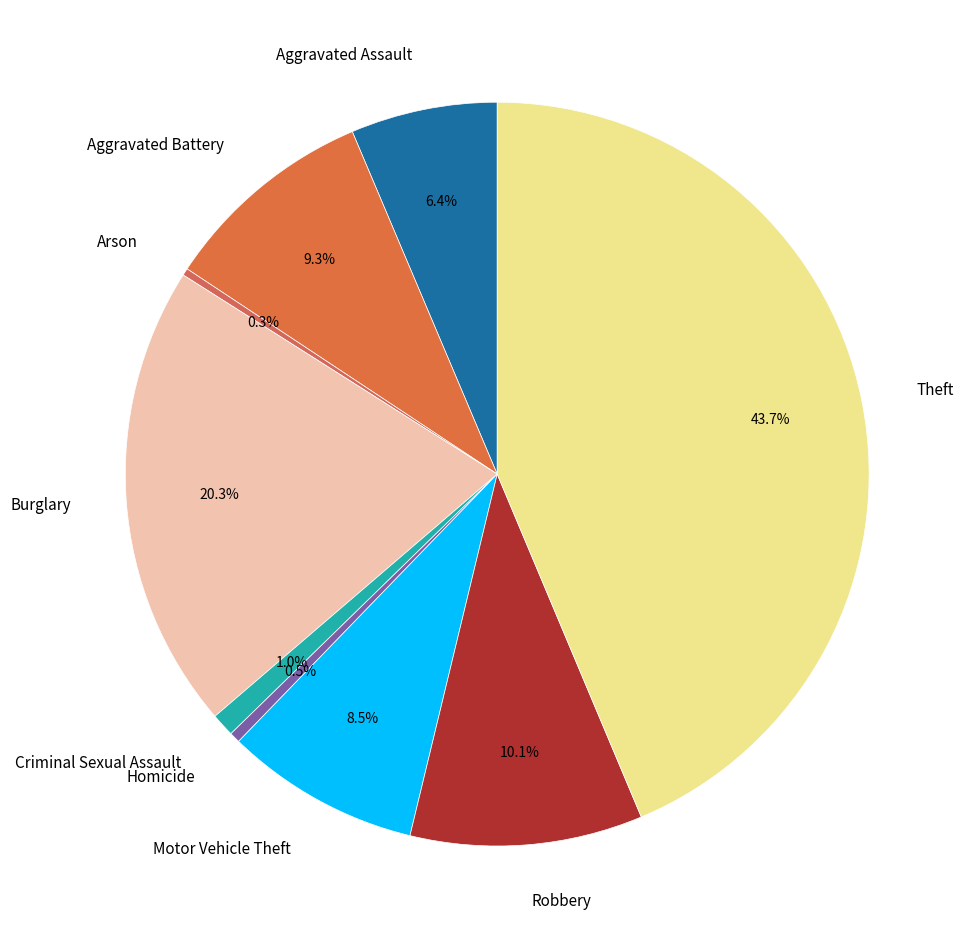

Which has a higher value, Motor Vehicle Theft or Burglary?

Burglary